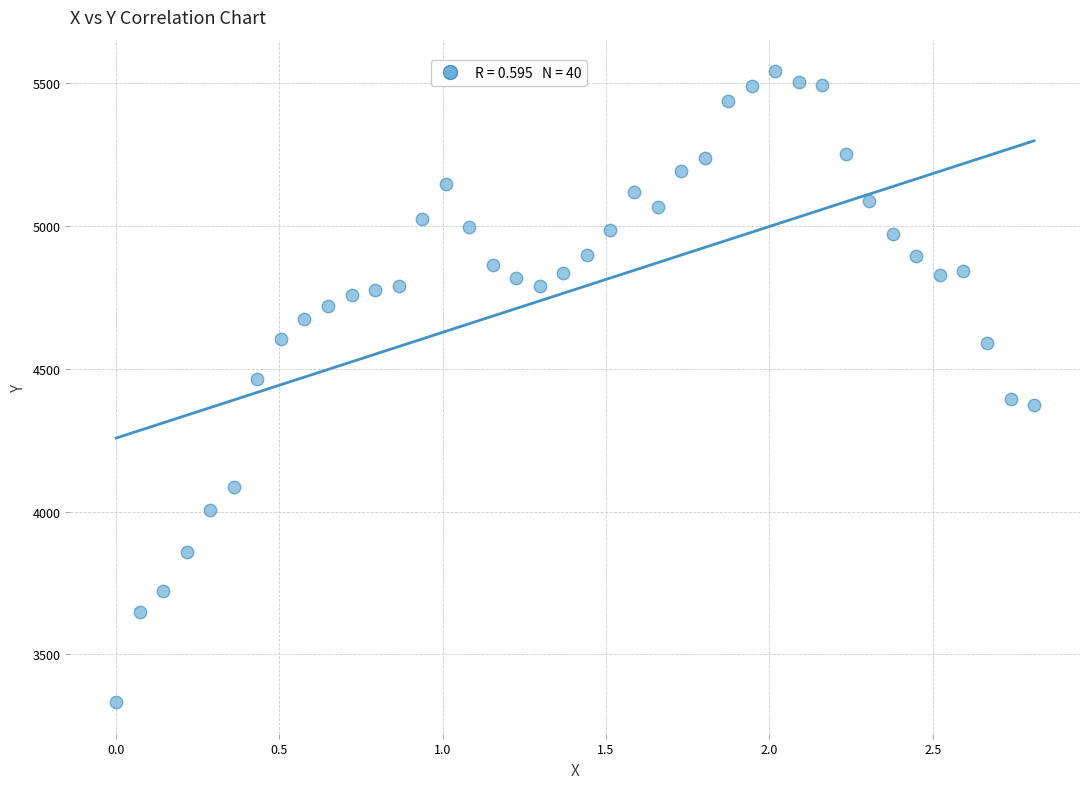

What is the range of X values (max minus min)?

2.8